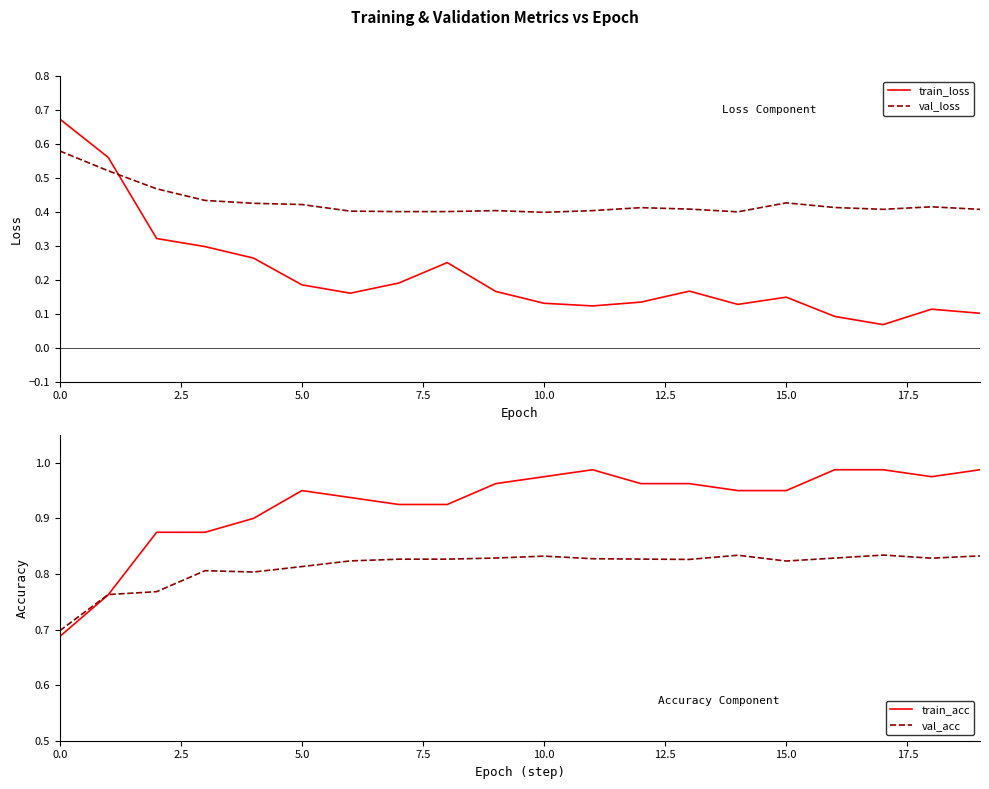

Which series has the largest range (max minus min)?

train_loss